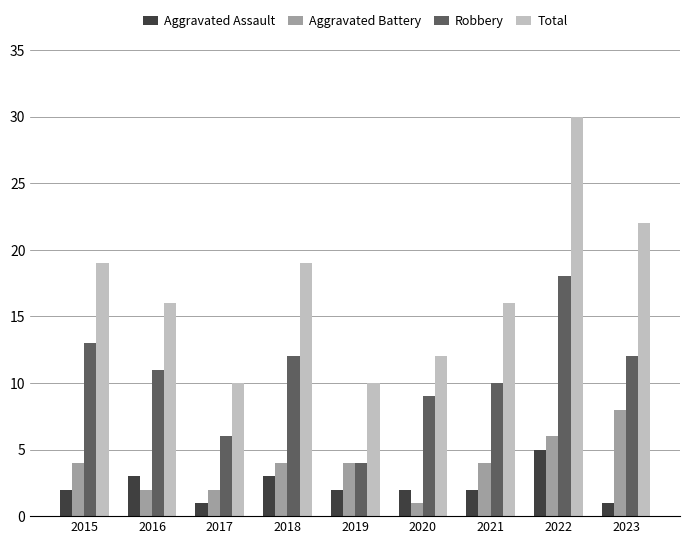

Rank the series by their maximum value, from highest to lowest.

Total, Robbery, Aggravated Battery, Aggravated Assault